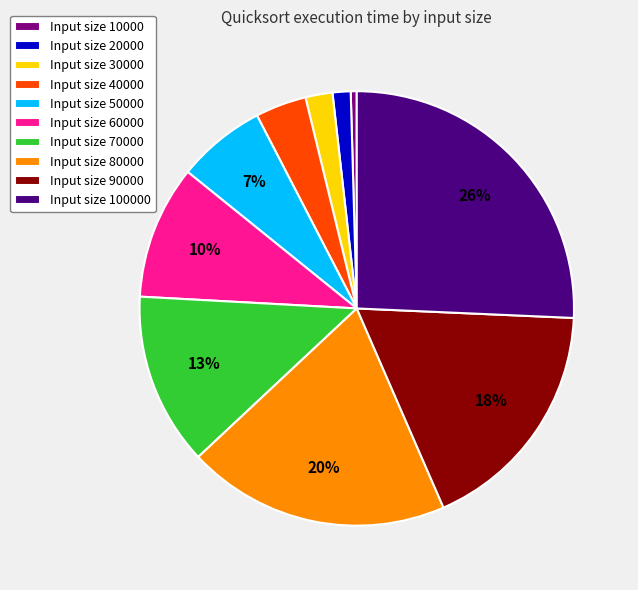

Is it true that Input size 30000 is 2% of the pie?

True